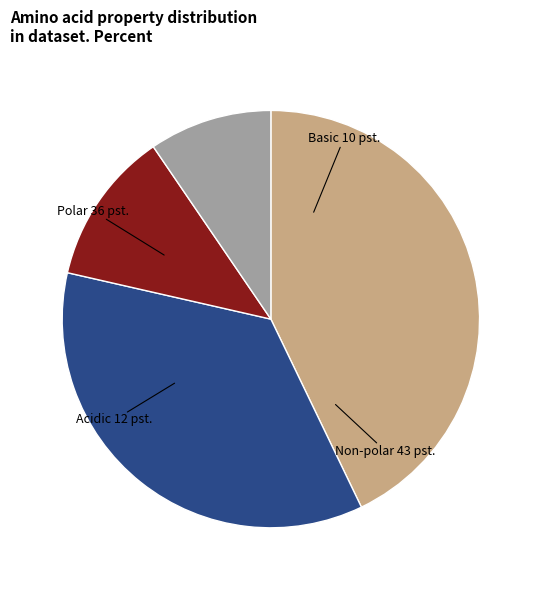

How many slices are in this pie chart?

4